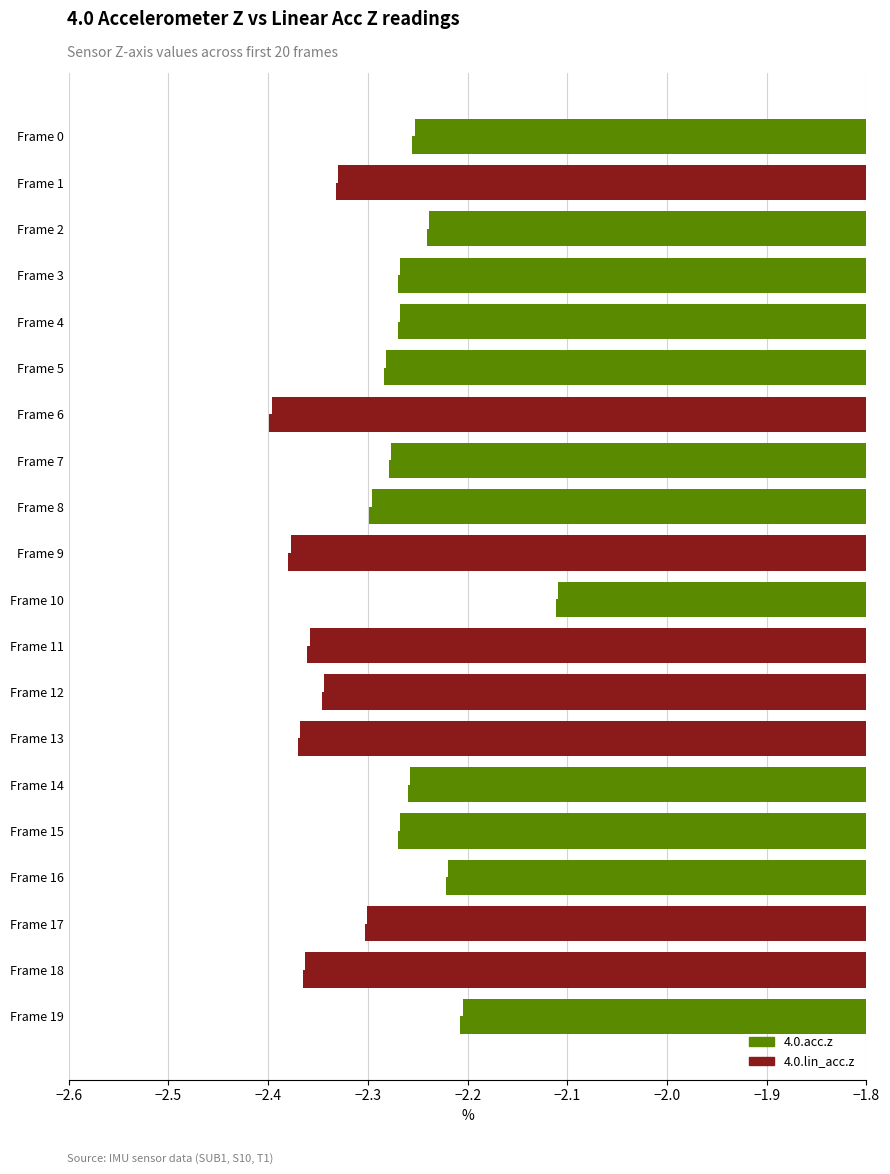

What is the value of the 4.0.acc.z bar at the 19th from the left?

-2.4